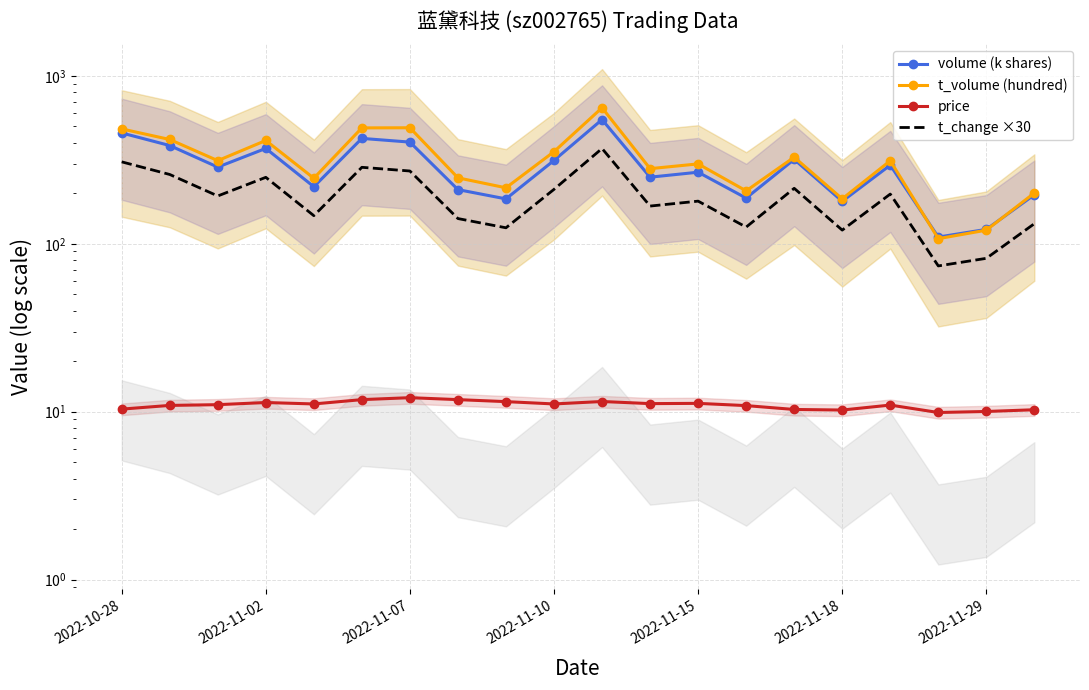

What is the label of the 3rd point from the right?

17